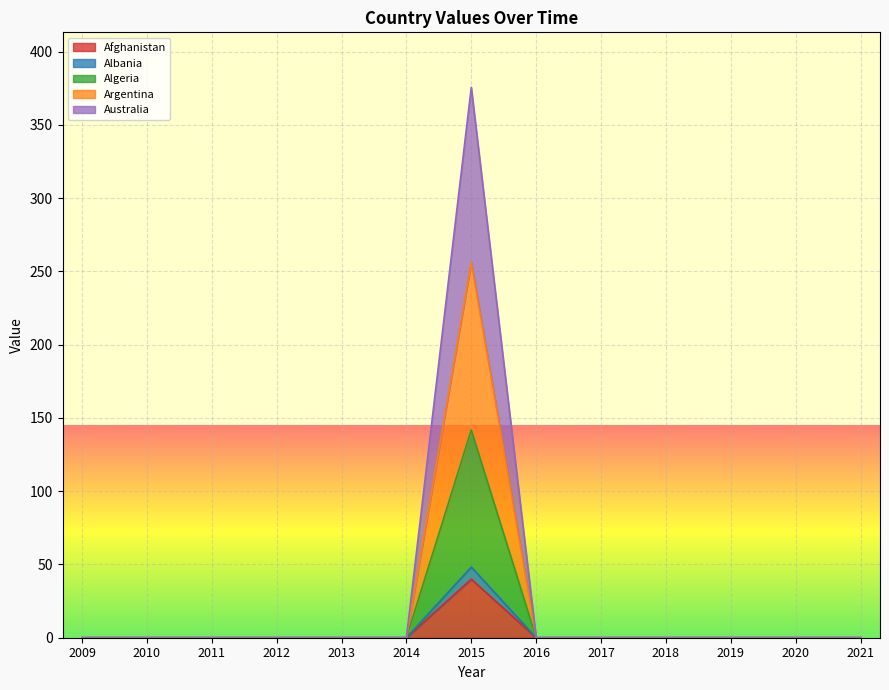

How many positive values does the Argentina series have?

1